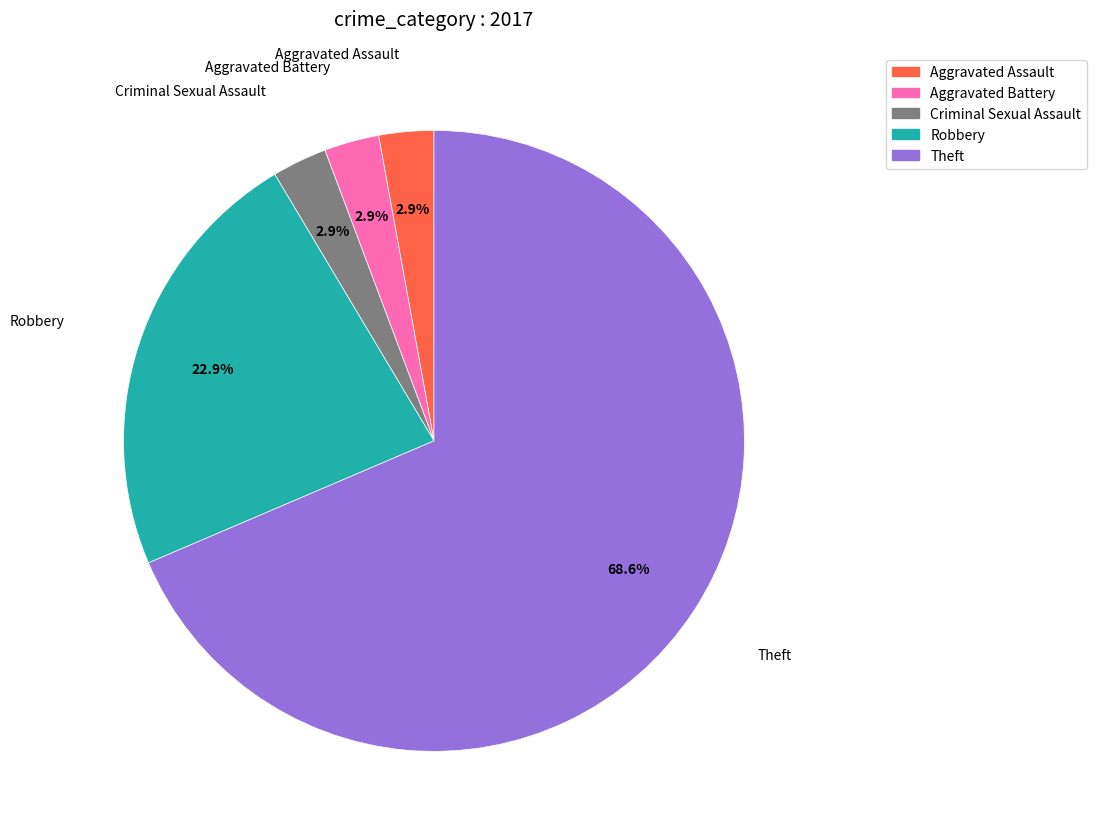

Does any single category account for the majority?

Yes